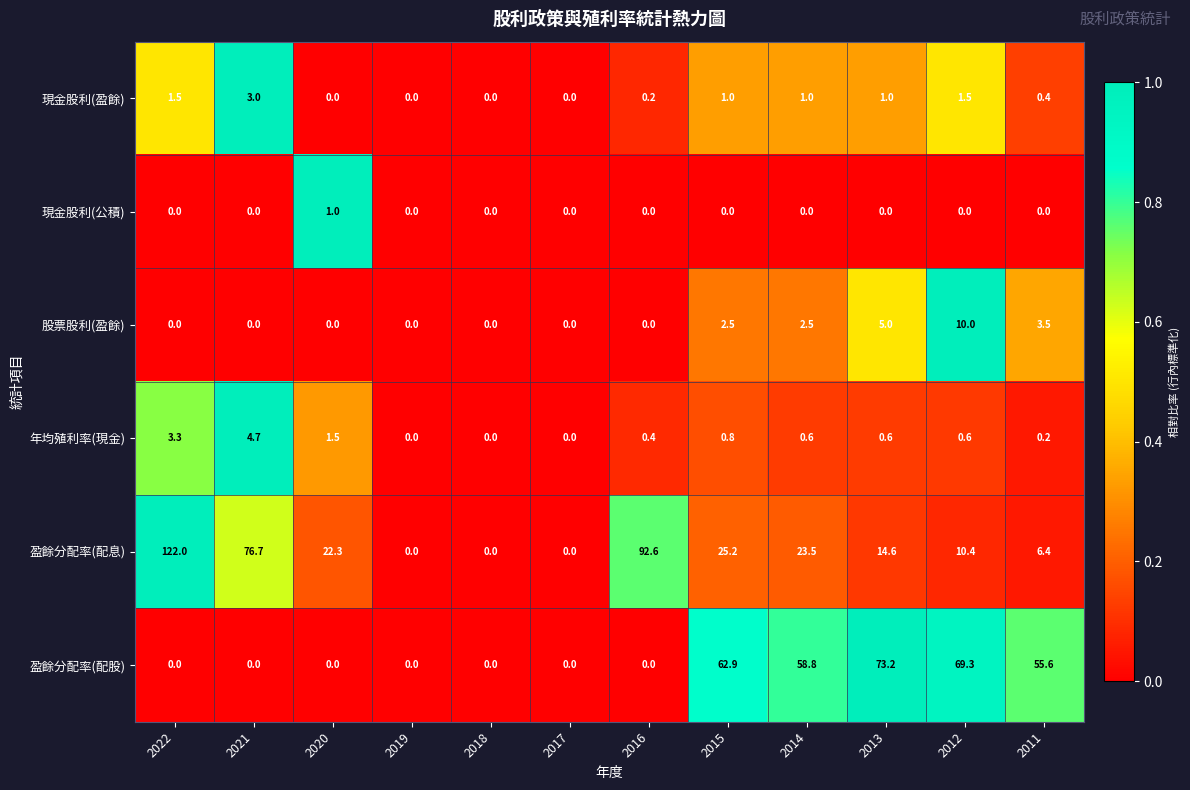

At which label is 股票股利(盈餘) closest to 5?

2013